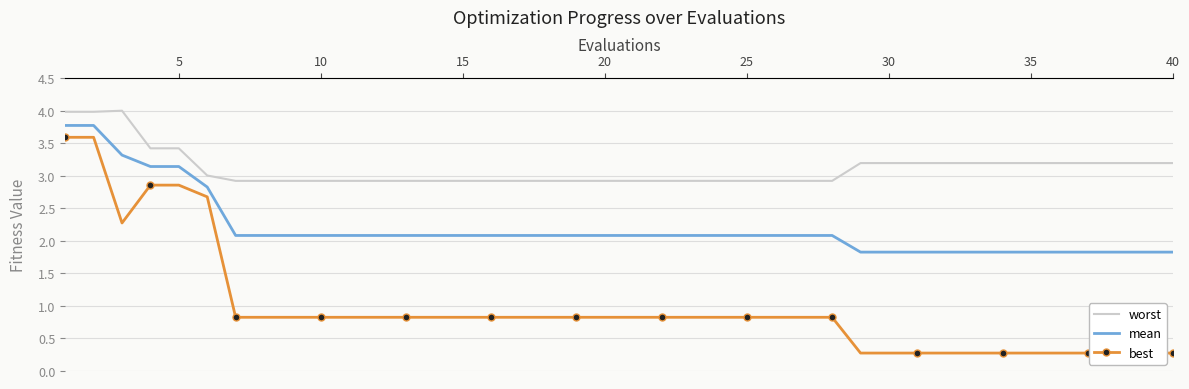

What is the difference between the maximum and minimum values in the mean series?

1.9